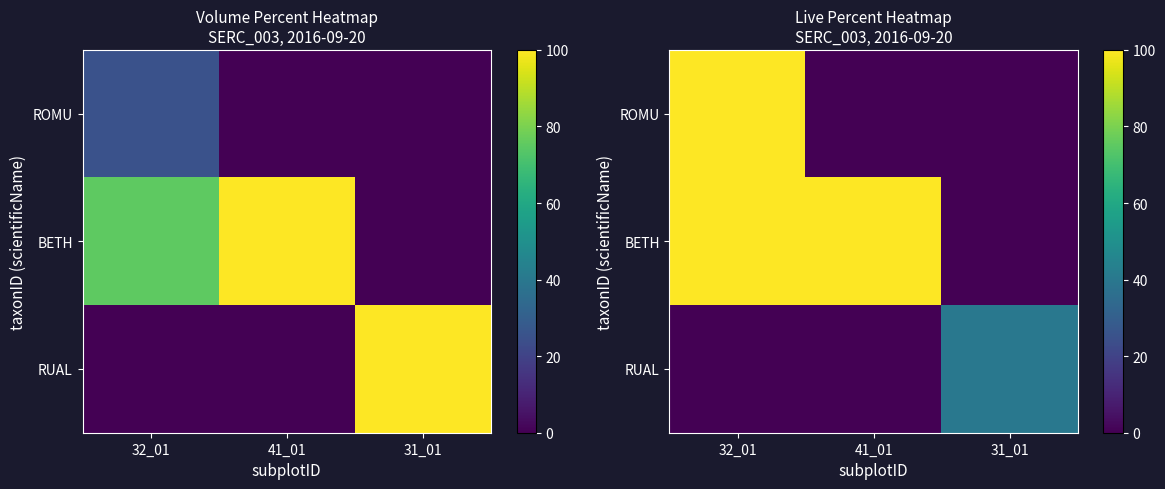

What is the total value across all series at 32_01?

200